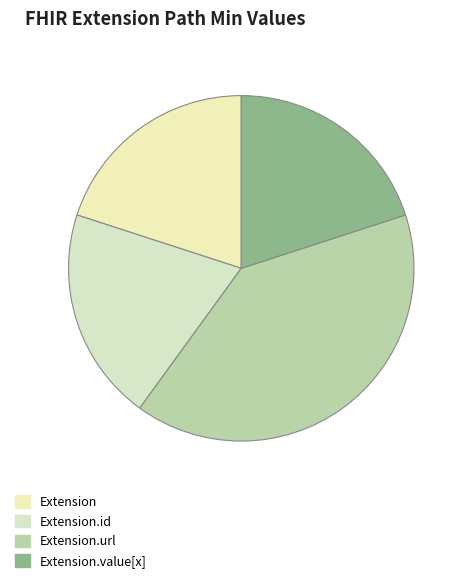

What is the change in value from Extension to Extension.url?

+1